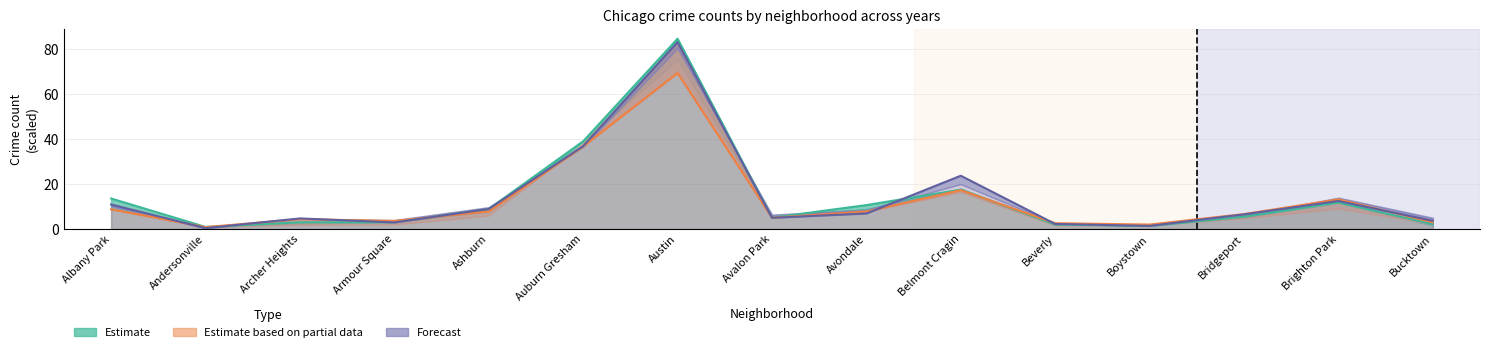

What is the total value across all series at Archer Heights?

12.1